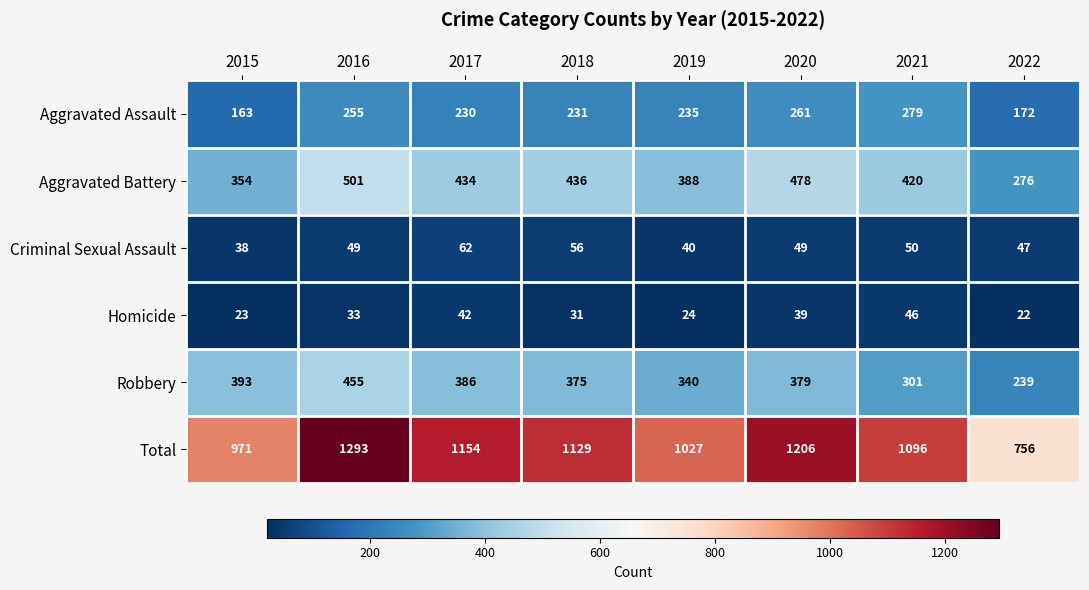

What is the greatest value displayed?

1293